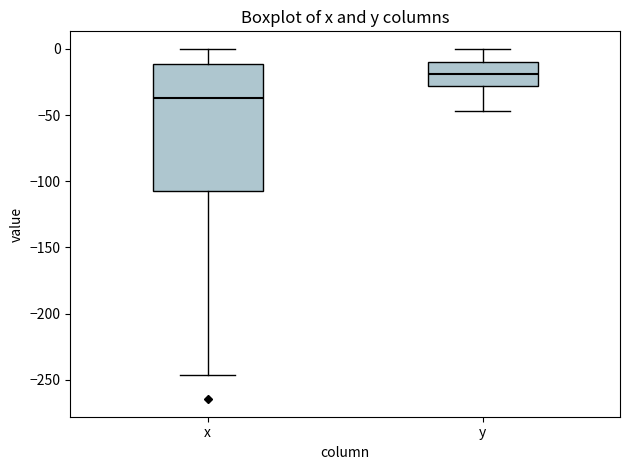

Where does the upper whisker of the box for y end on the y-axis? The values are not printed on the chart, so give them approximately, as read against the axis.

0